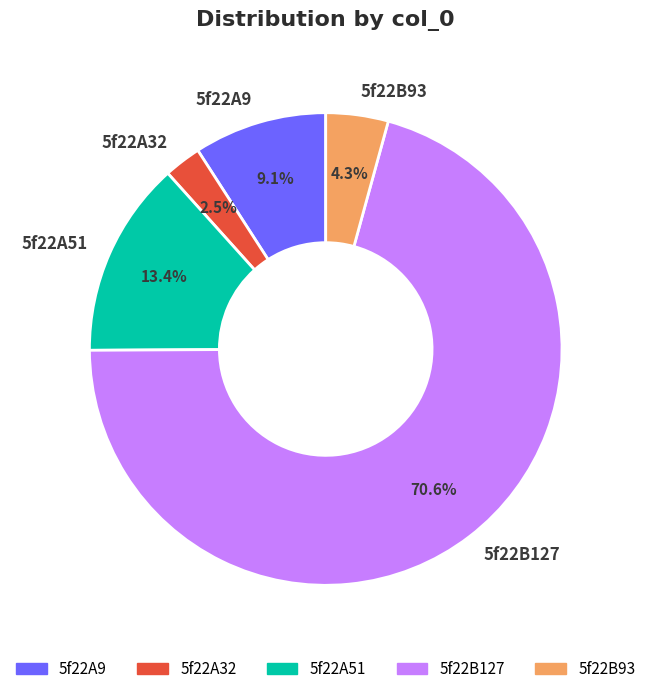

Approximately how many times larger is the value at 5f22B93 compared to 5f22A51?

0.3